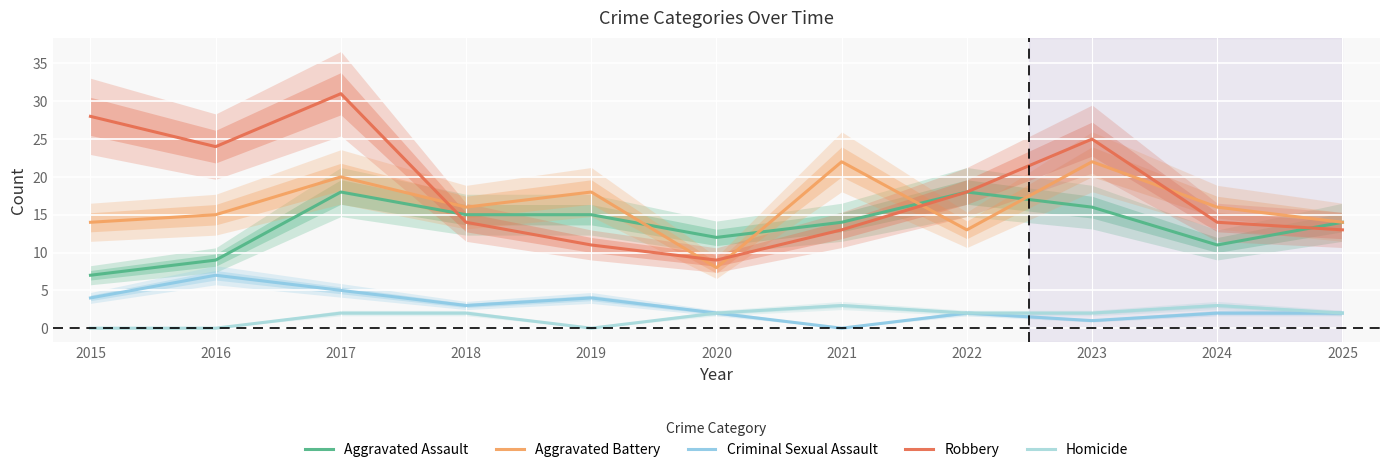

At which category does the chart reach its minimum across all series?

2021